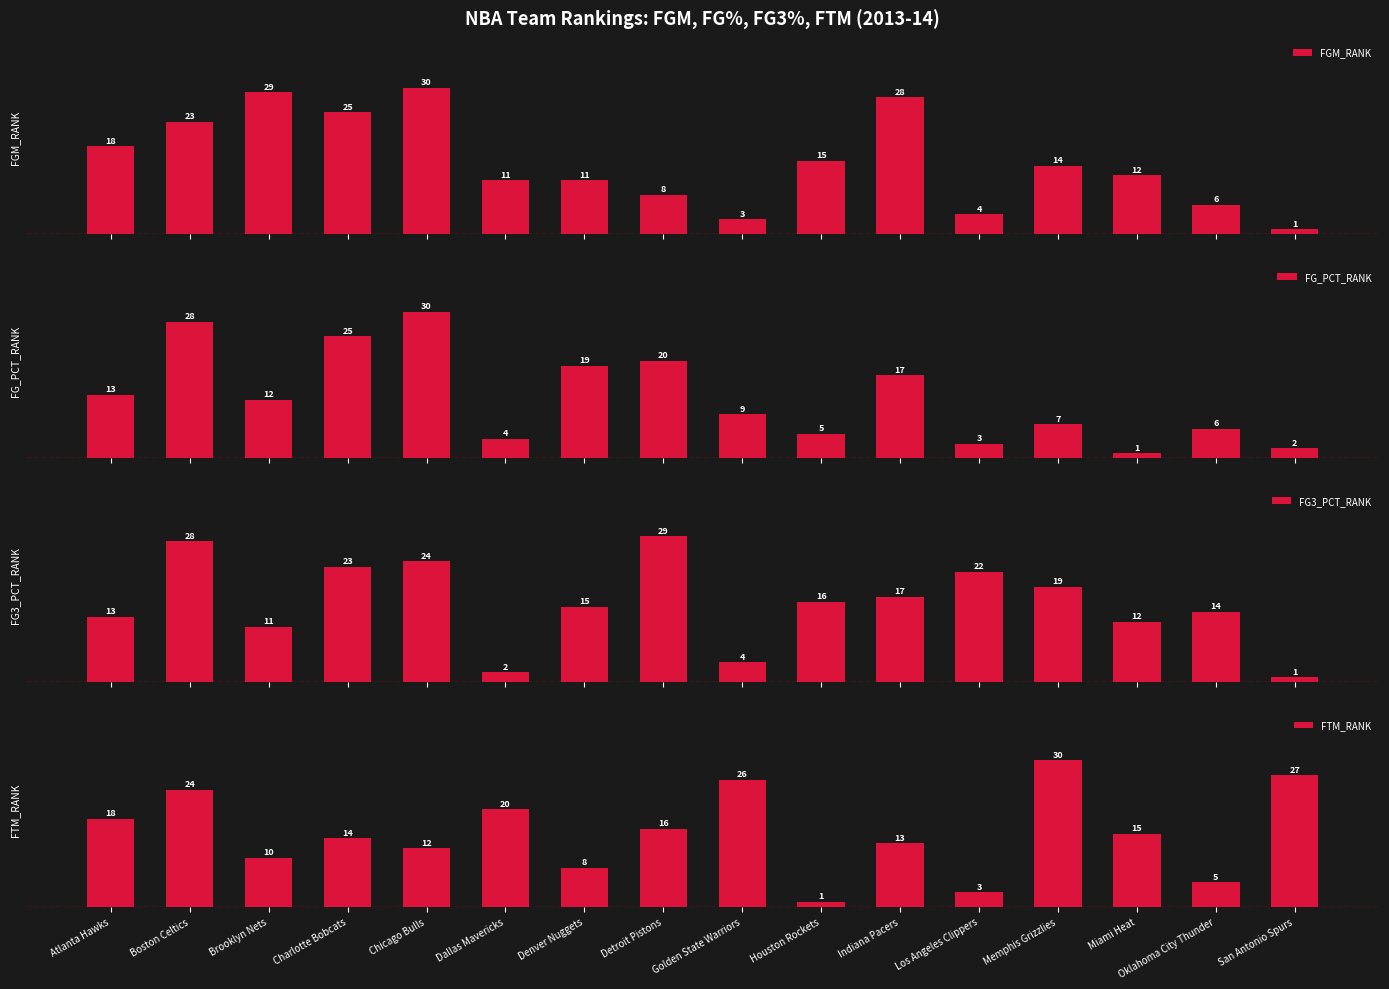

What is the total value across all series at Charlotte Bobcats?

87